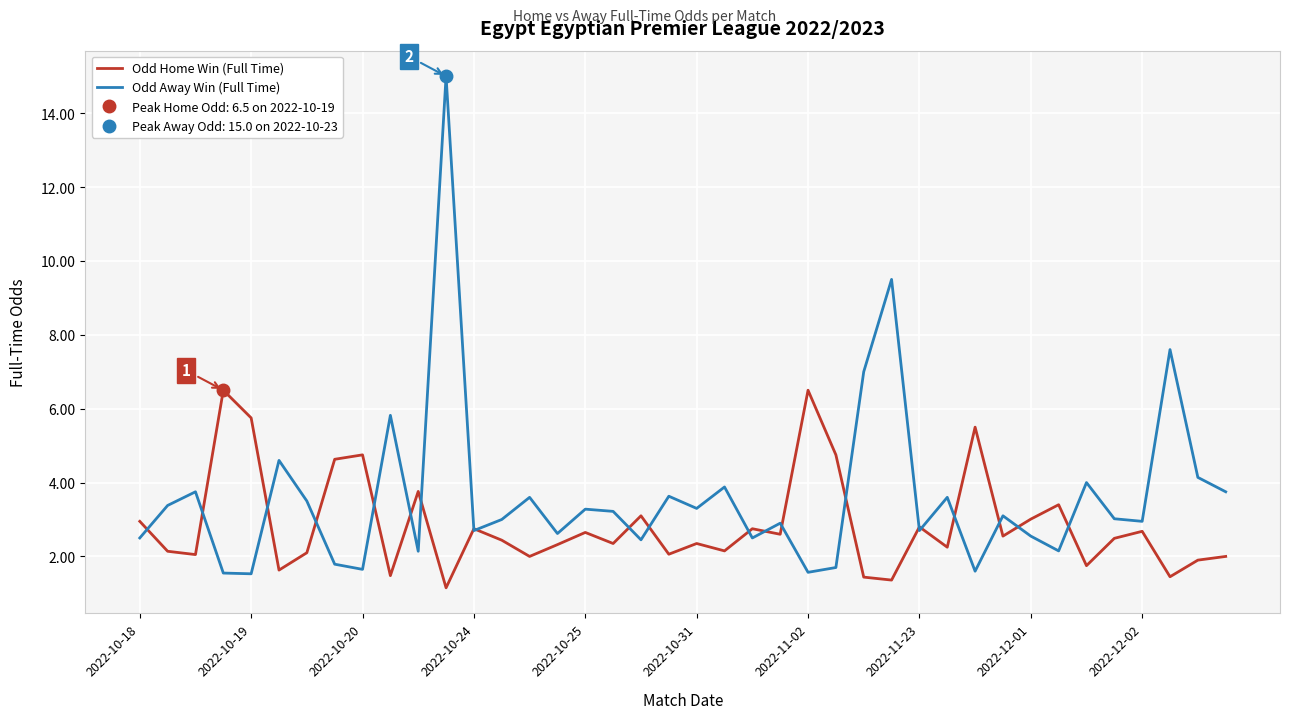

What is the value of the Odd Home Win (Full Time) point at the 39th from the left?

1.9